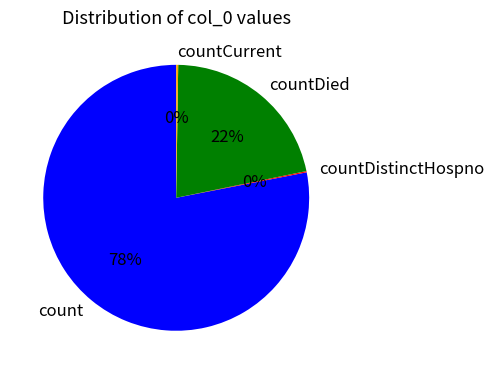

Is it true that countDied is 22% of the pie?

True